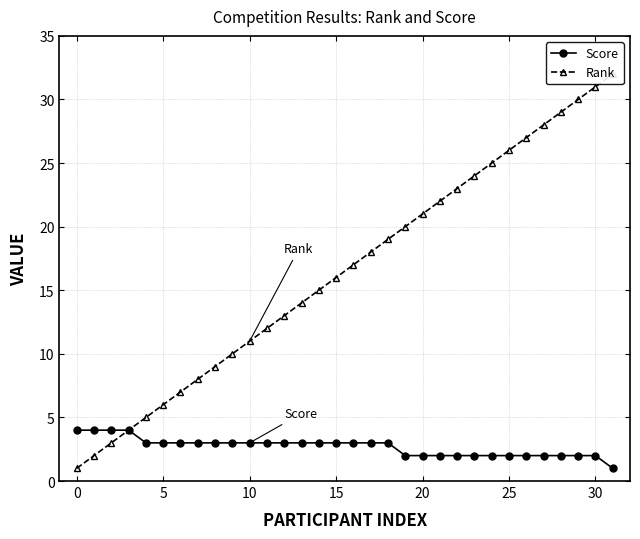

What are all the series names shown in the legend?

Score, Rank